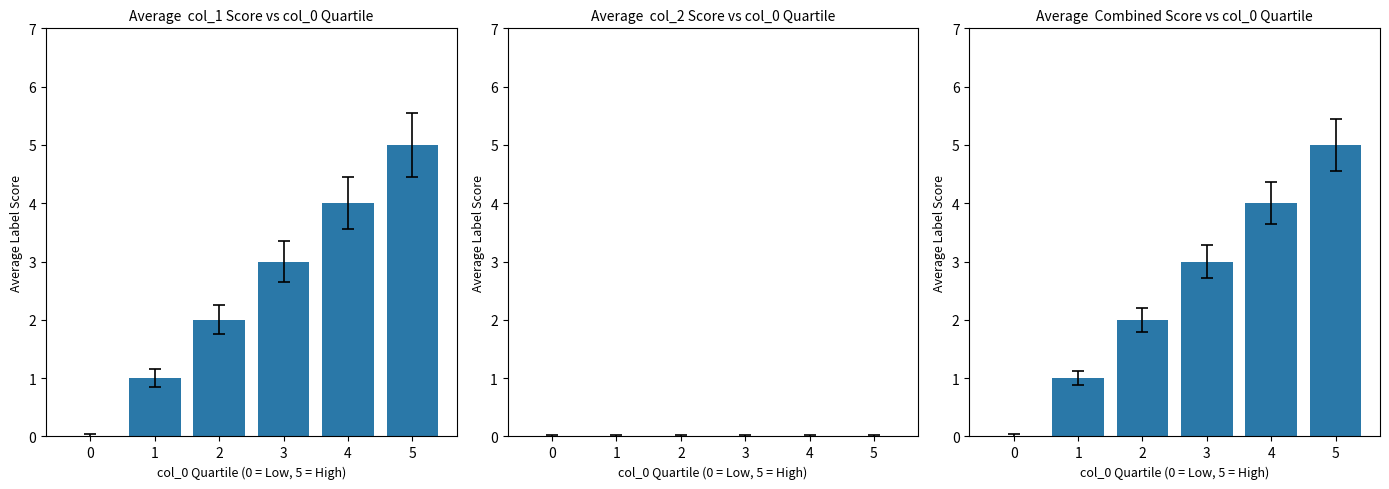

Between 2 and 3, which is larger?

3